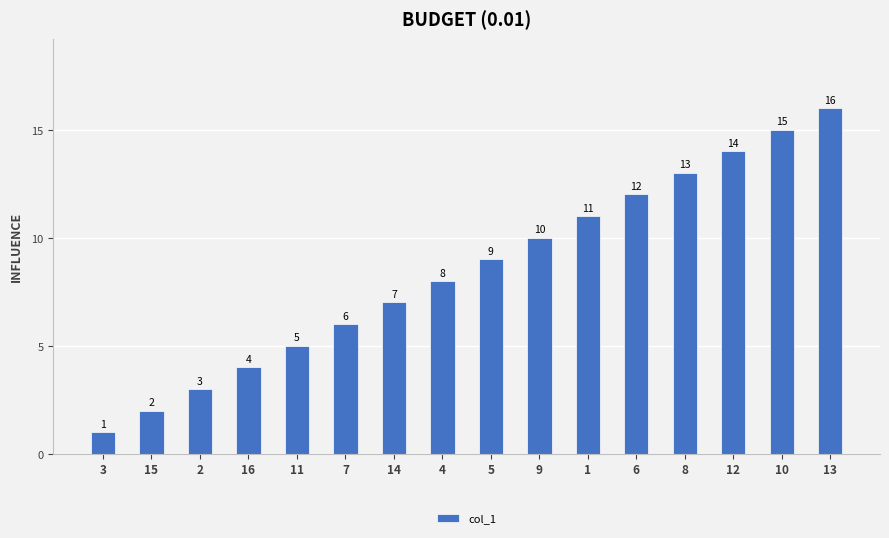

Are the bars grouped side by side (vs. stacked)?

No